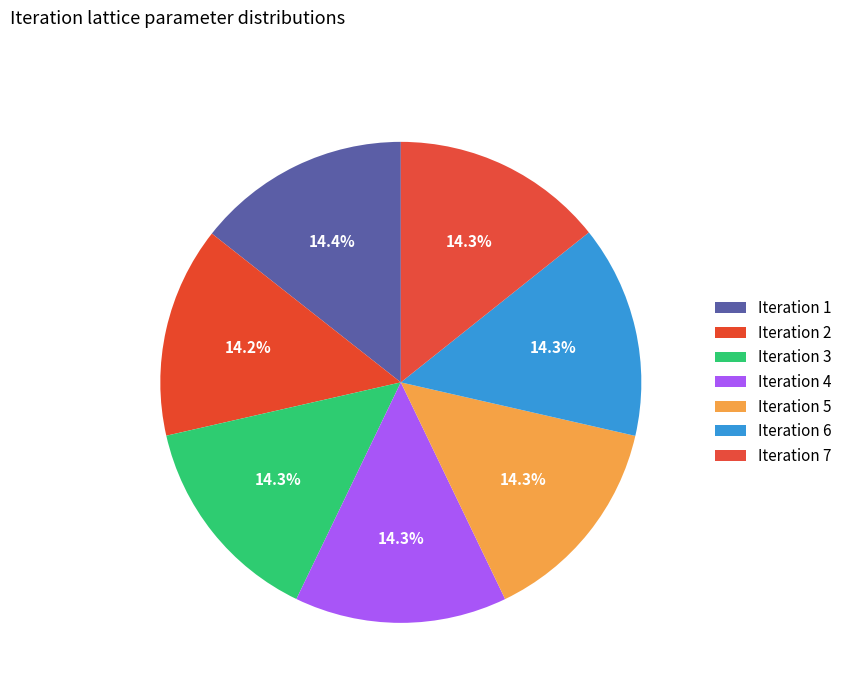

To the nearest percent, what is the average slice percentage?

14%